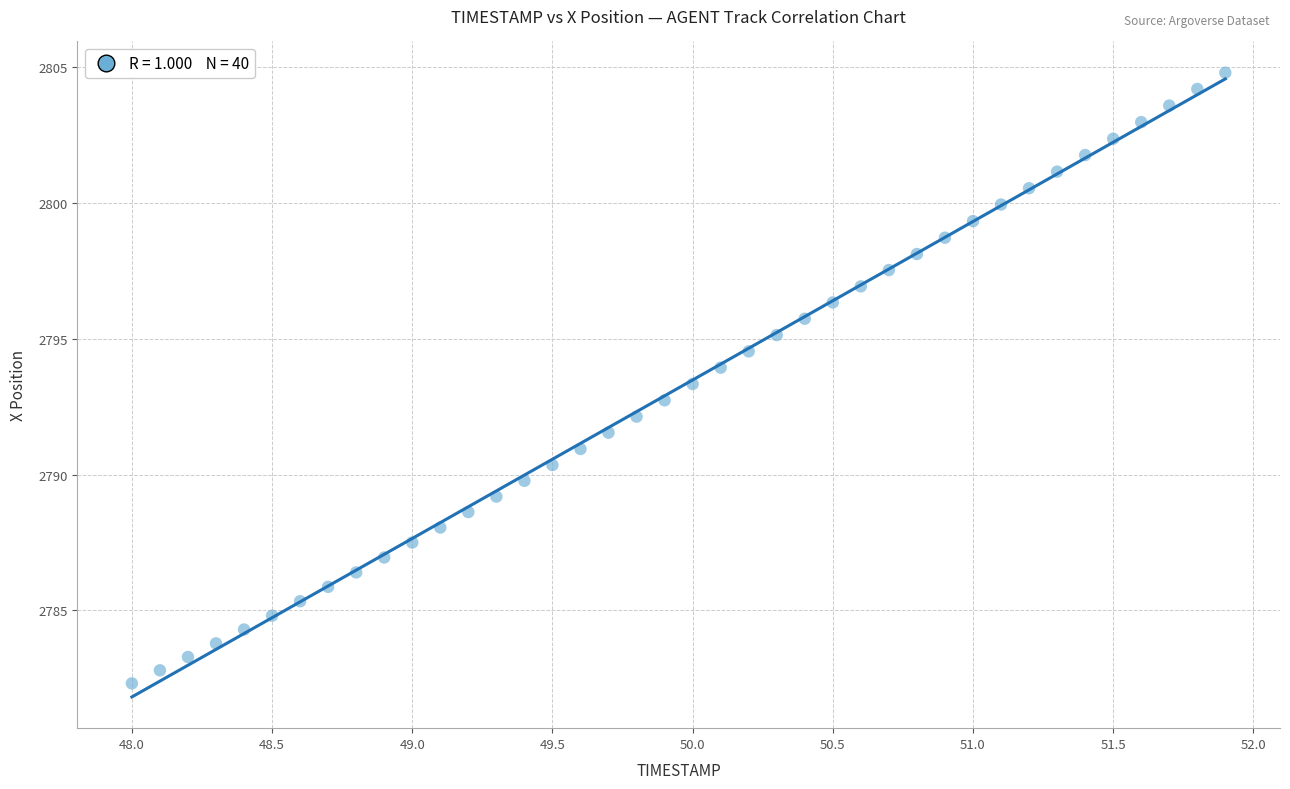

What is the range of X values (max minus min)?

3.9